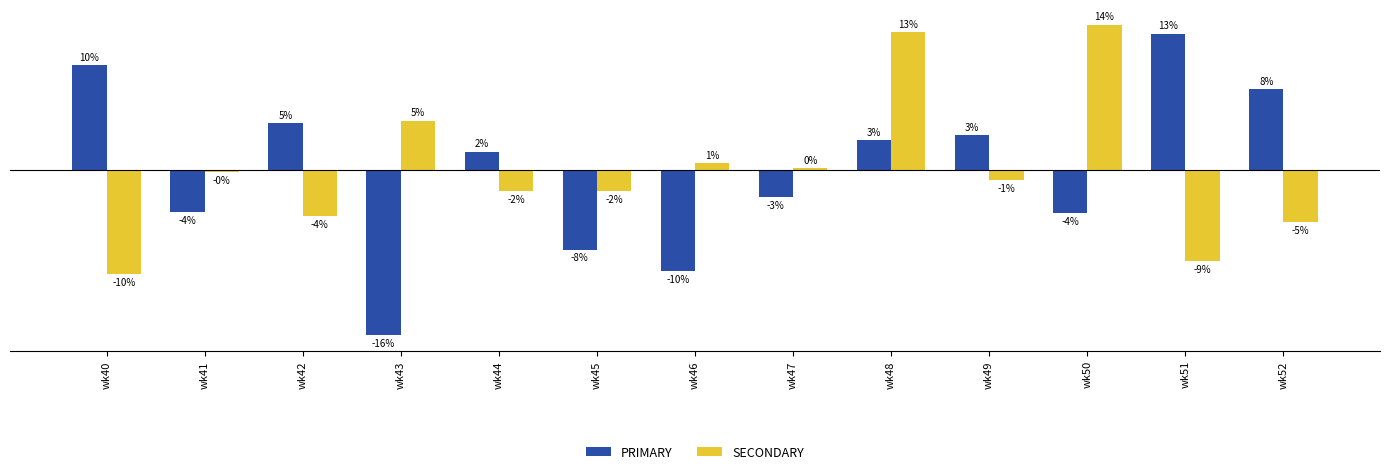

Are the bars horizontal?

No